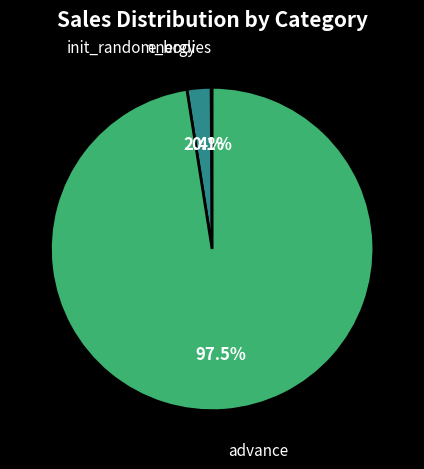

To the nearest percent, what is the average slice percentage?

33%